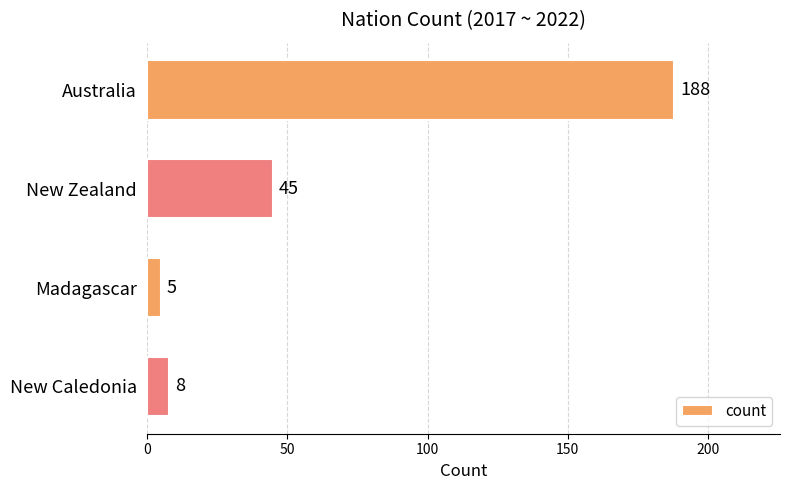

Count the number of data series in this chart.

1